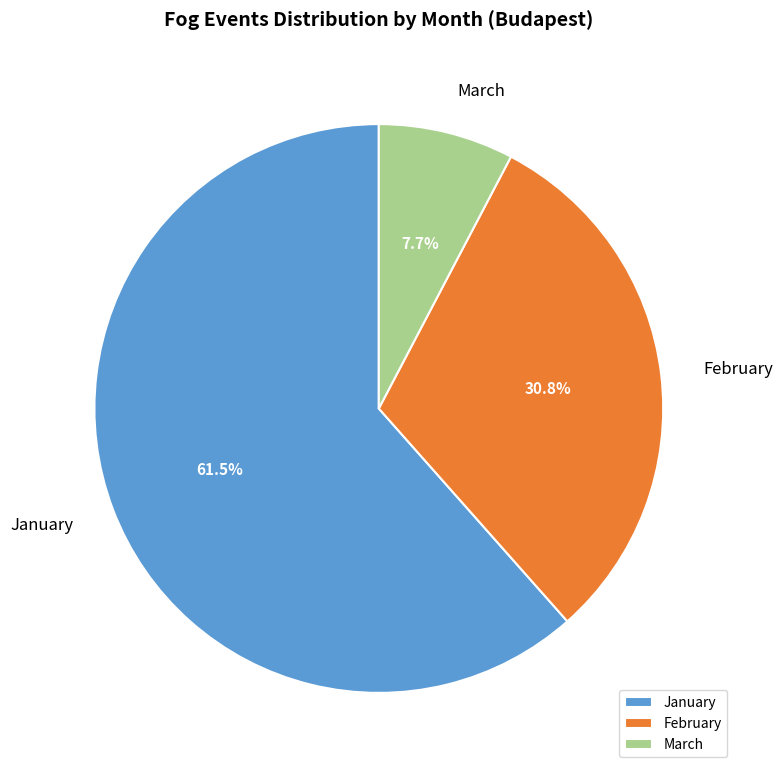

Rank the categories by value from lowest to highest.

March, February, January